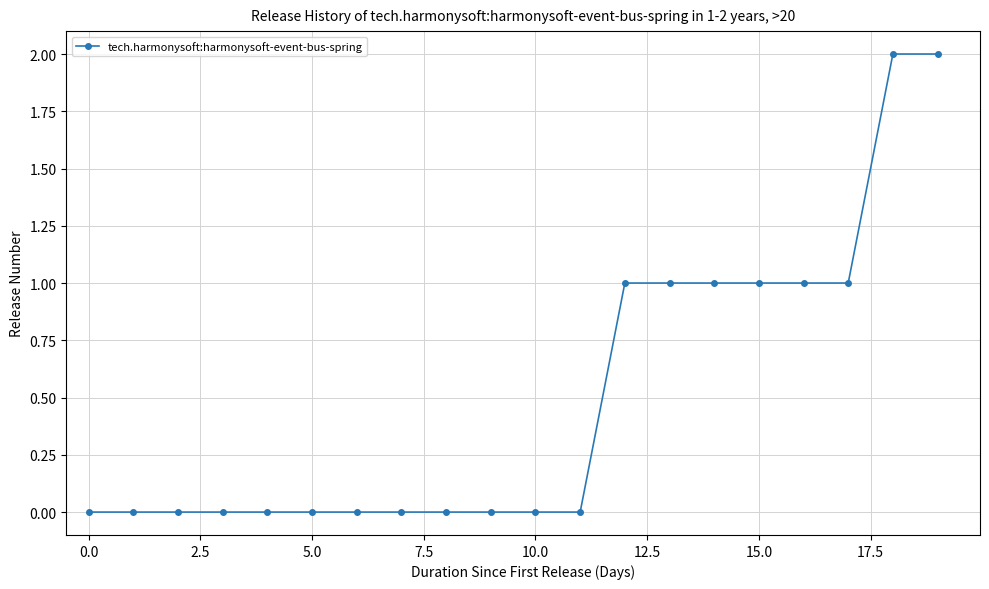

Reading left to right, extract all data points from this chart.

0	0	0	0	0	0	0	0	0	0	0	0	1	1	1	1	1	1	2	2